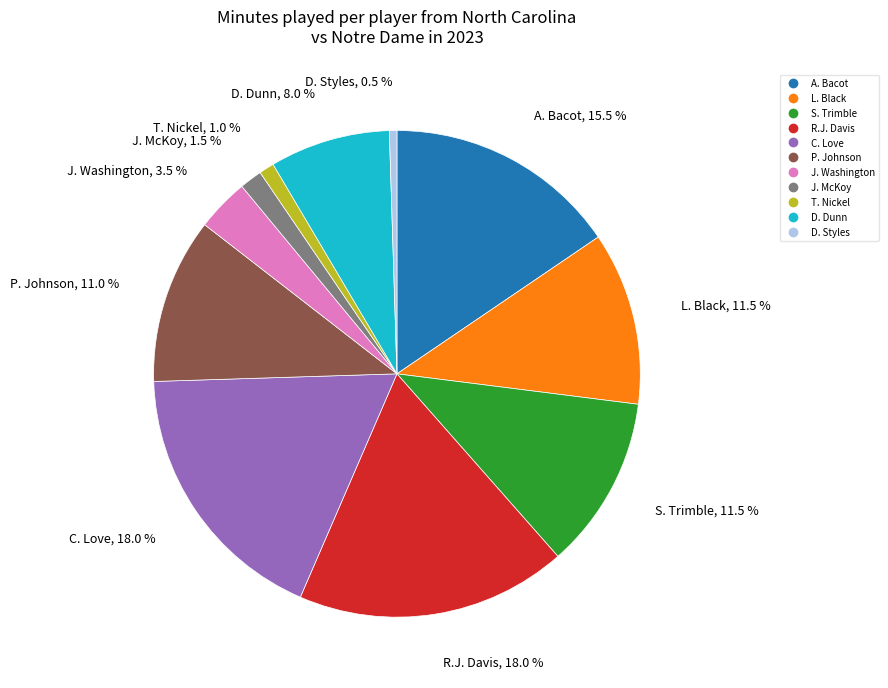

Which has a higher value, P. Johnson or J. McKoy?

P. Johnson